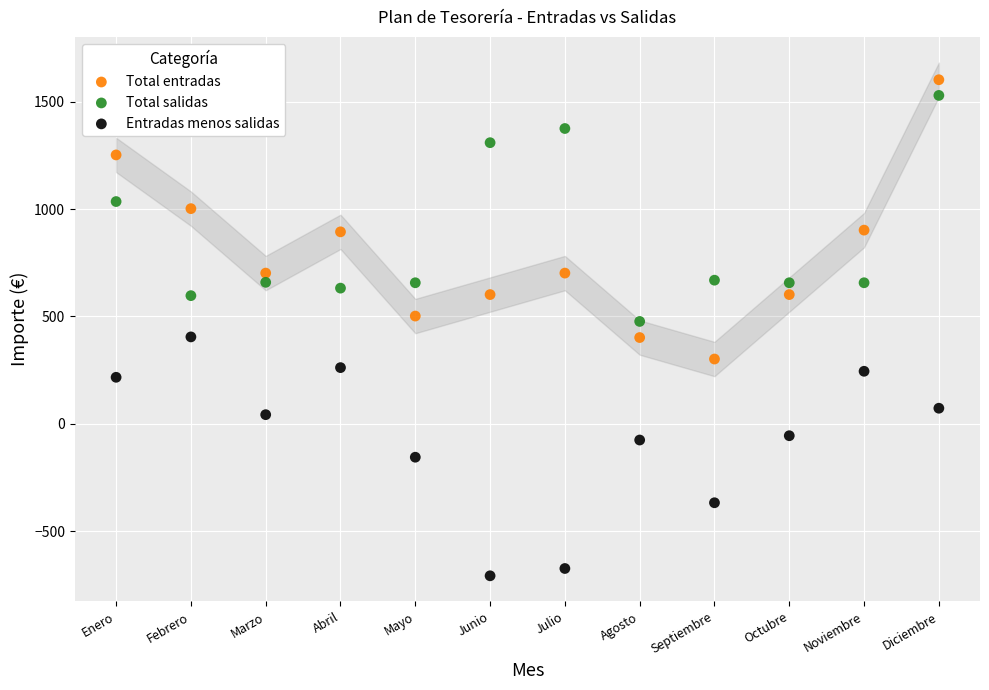

Across all data points, what is the range of X values (max minus min)?

11